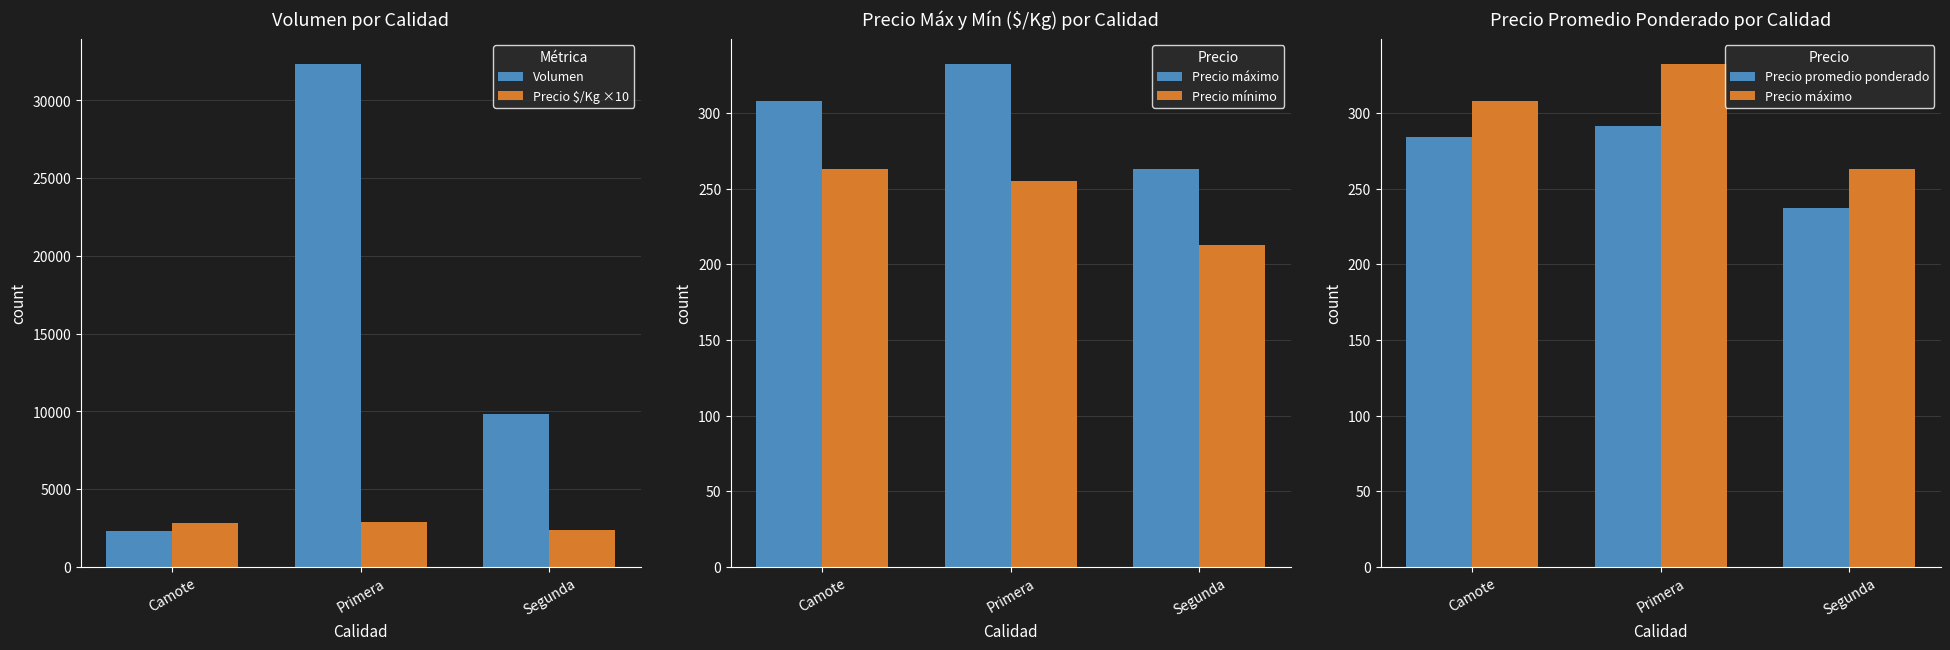

Reading left to right, list all the values displayed in this chart.

Volumen: Camote=2300	Primera=32320	Segunda=9850
Precio $/Kg ×10: Camote=2840	Primera=2910	Segunda=2370
Precio máximo: Camote=308	Primera=332	Segunda=263
Precio mínimo: Camote=263	Primera=255	Segunda=213
Precio promedio ponderado: Camote=284	Primera=291	Segunda=237